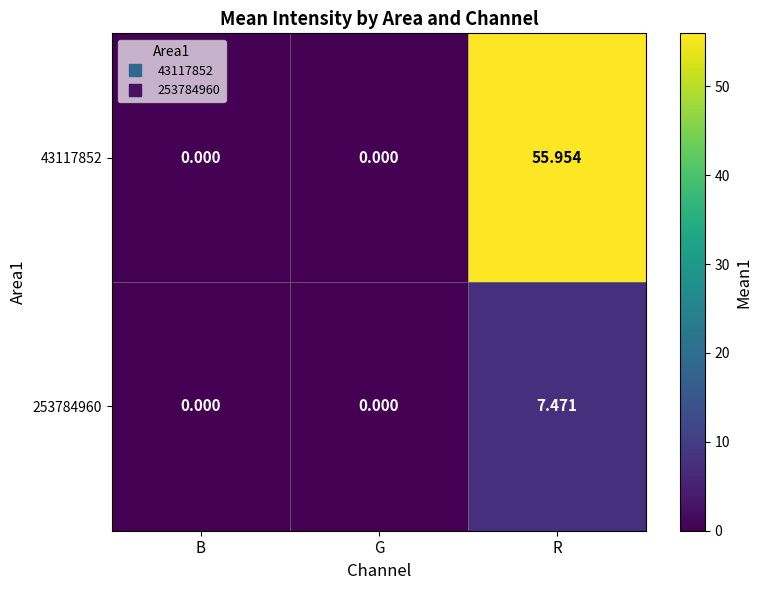

List the series in order of their overall mean, highest first.

43117852, 253784960